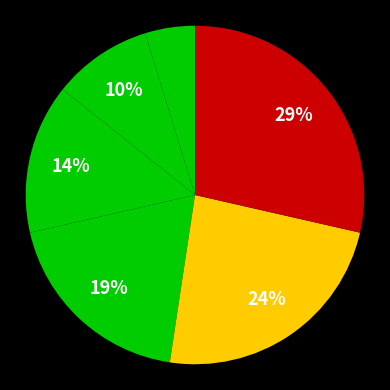

To the nearest percent, what is the difference between the largest and smallest slice percentages?

24%